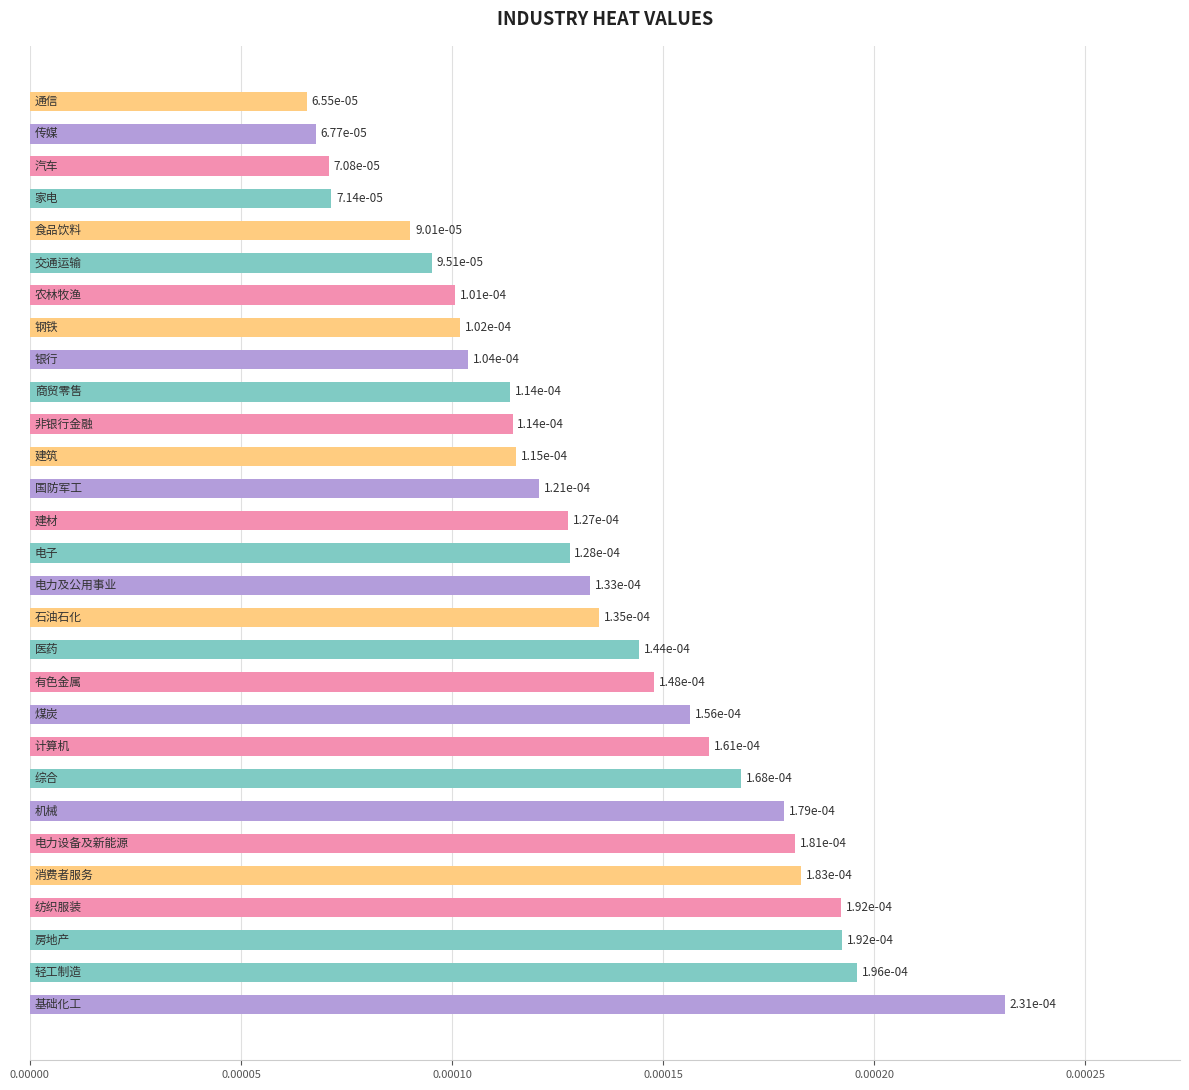

Count the values in the range 0 to 1.

29